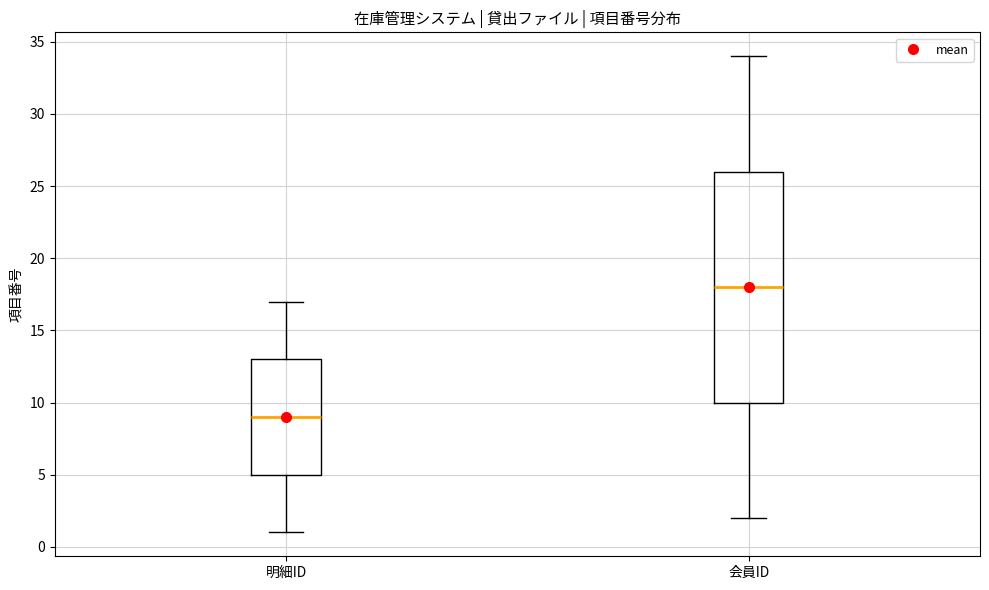

Reading left to right, read every box against the y-axis: the position of its median line, the range the box covers, and the ends of its whiskers. The values are not printed on the chart, so give them approximately, as read against the axis.

明細ID: median 9, box 5 to 13, whiskers 1 to 17
会員ID: median 18, box 10 to 26, whiskers 2 to 34